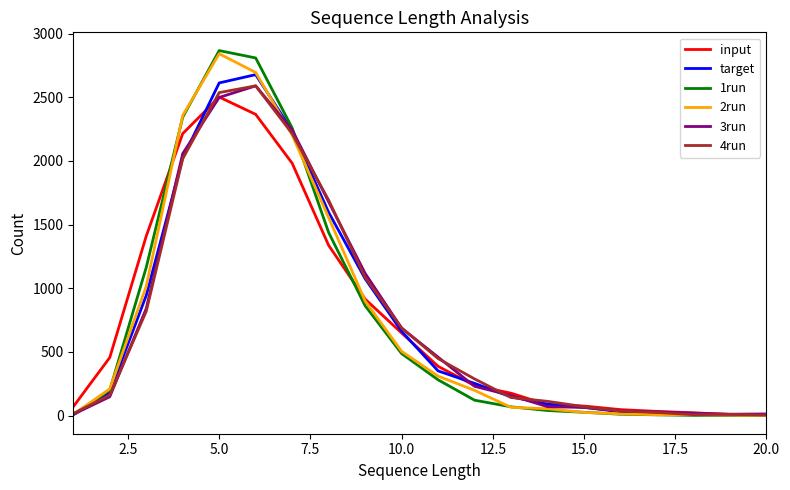

Which series has the widest spread of values?

1run